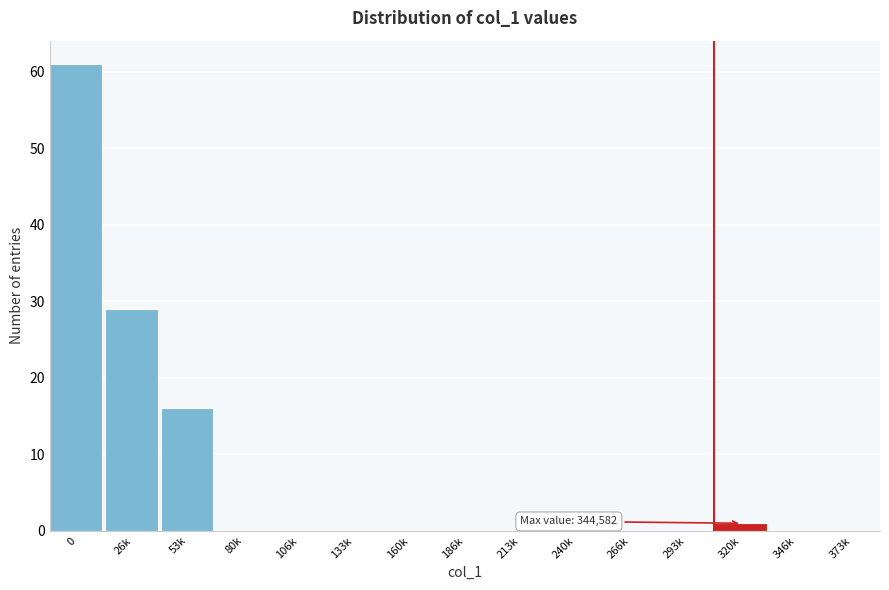

Reading left to right, extract all data points from this chart.

0=61	26k=29	53k=16	80k=0	106k=0	133k=0	160k=0	186k=0	213k=0	240k=0	266k=0	293k=0	320k=1	346k=0	373k=0